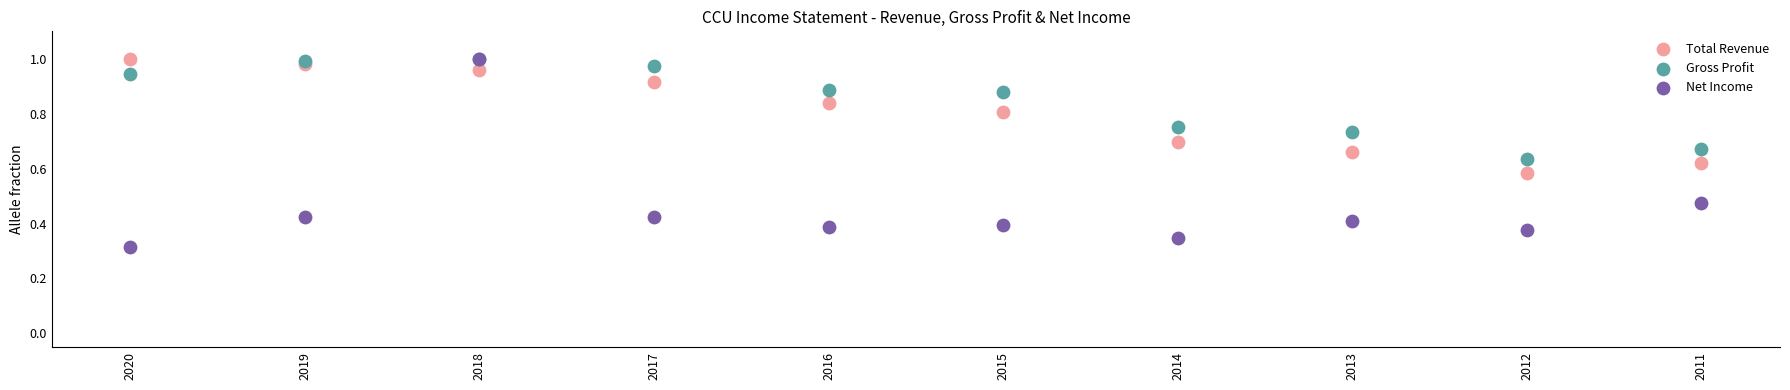

Which series contains the lowest Y value?

Net Income